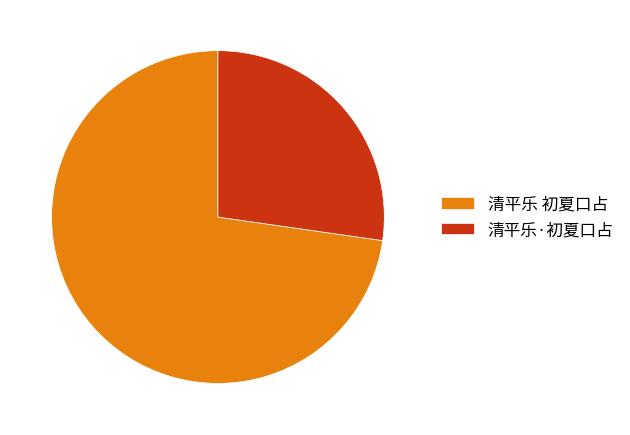

Rank the categories by value from highest to lowest.

清平乐 初夏口占, 清平乐·初夏口占